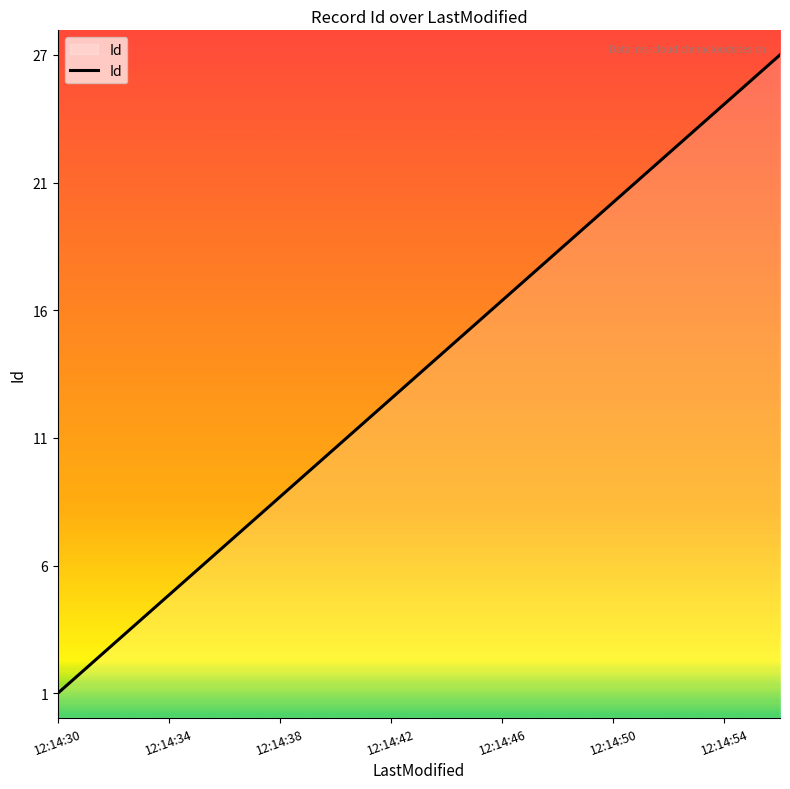

Does the chart have visible grid lines?

No